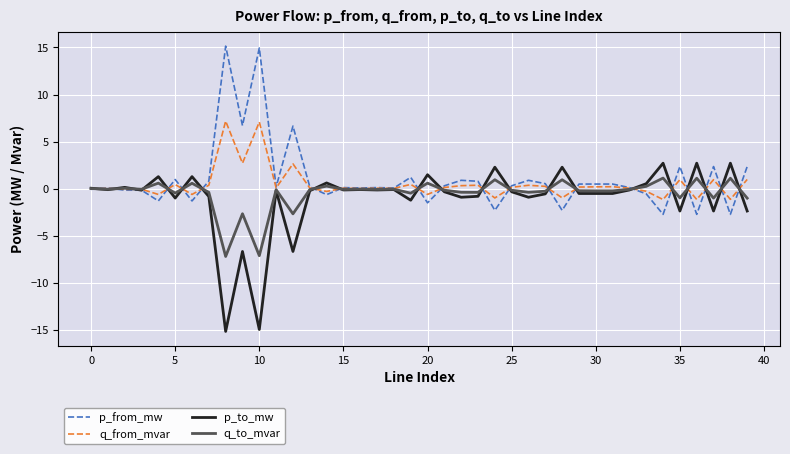

What is the maximum value for p_to_mw?

2.7